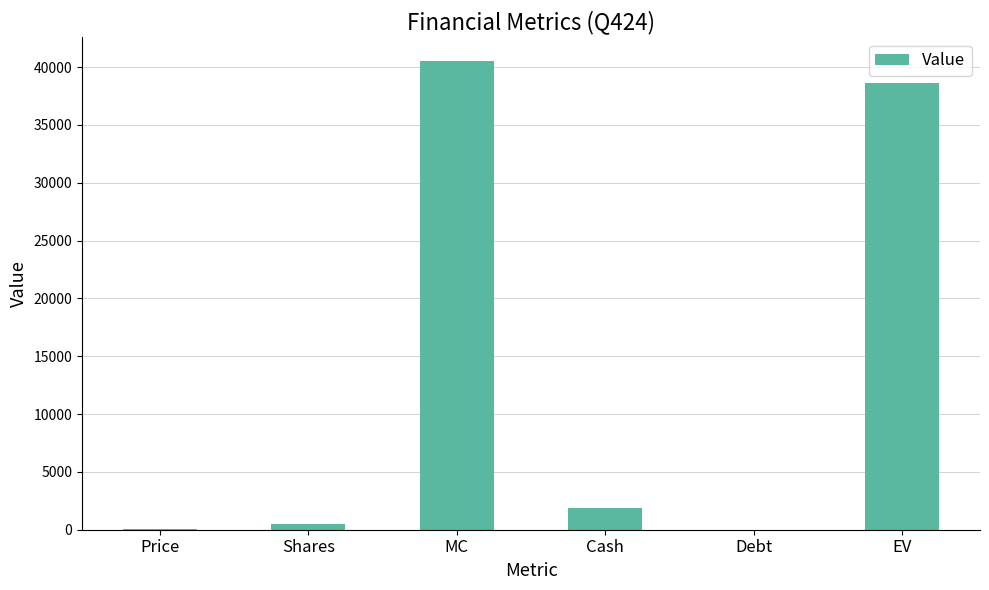

True or false: the data shows 38638.5 at EV.

True